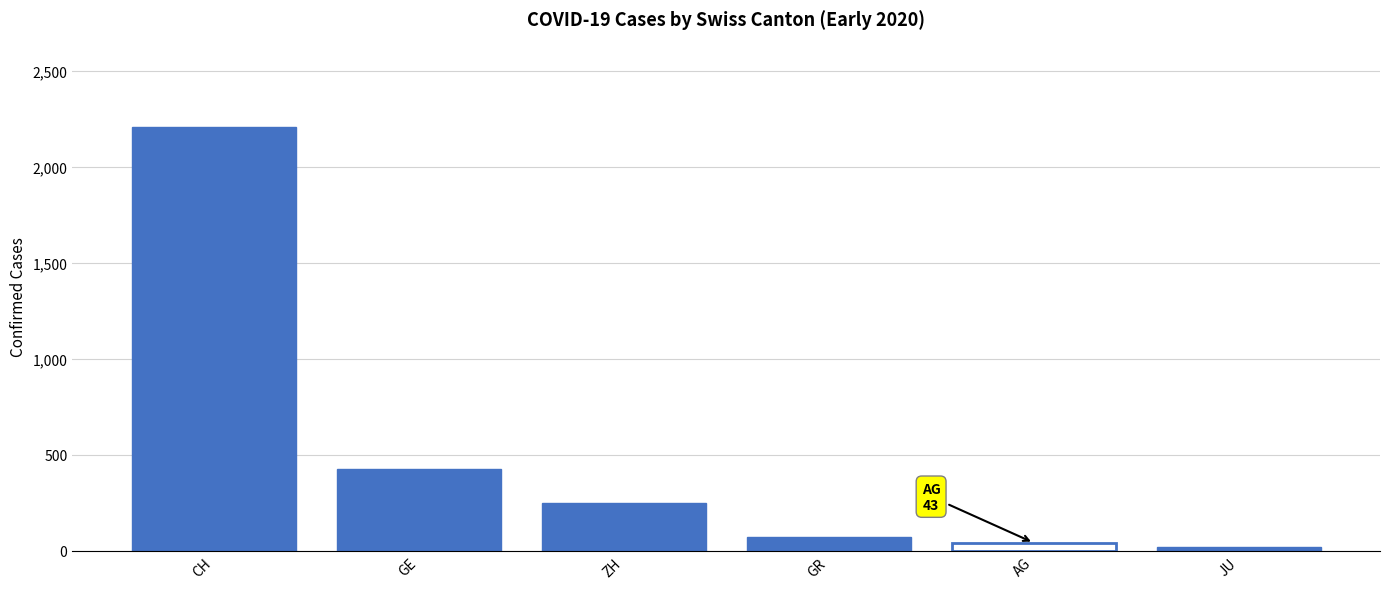

What is the difference between the maximum and minimum values?

2192